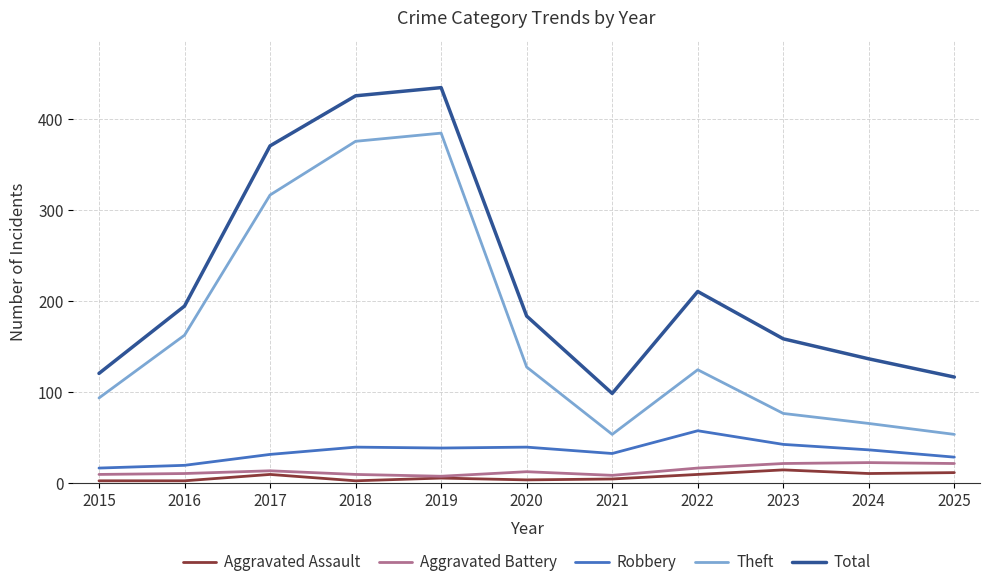

True or false: Total and Aggravated Assault cross at least once.

False